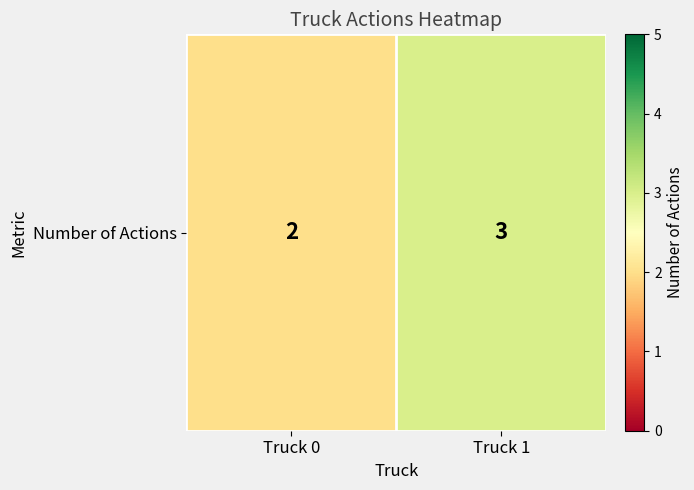

Reading left to right, what are all the values shown in this chart?

2	3